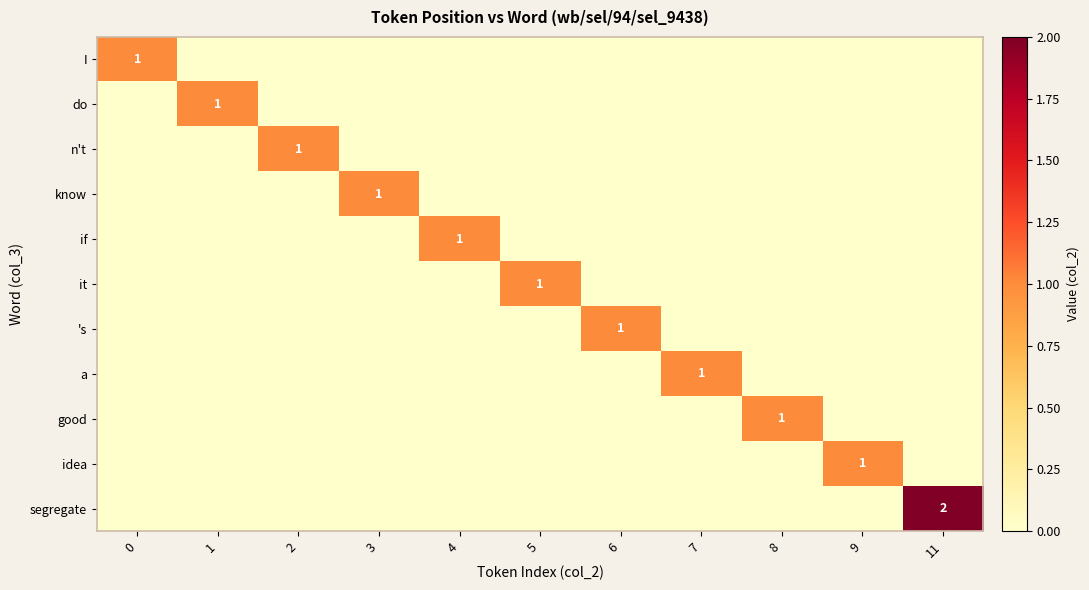

Which series has the widest spread of values?

segregate